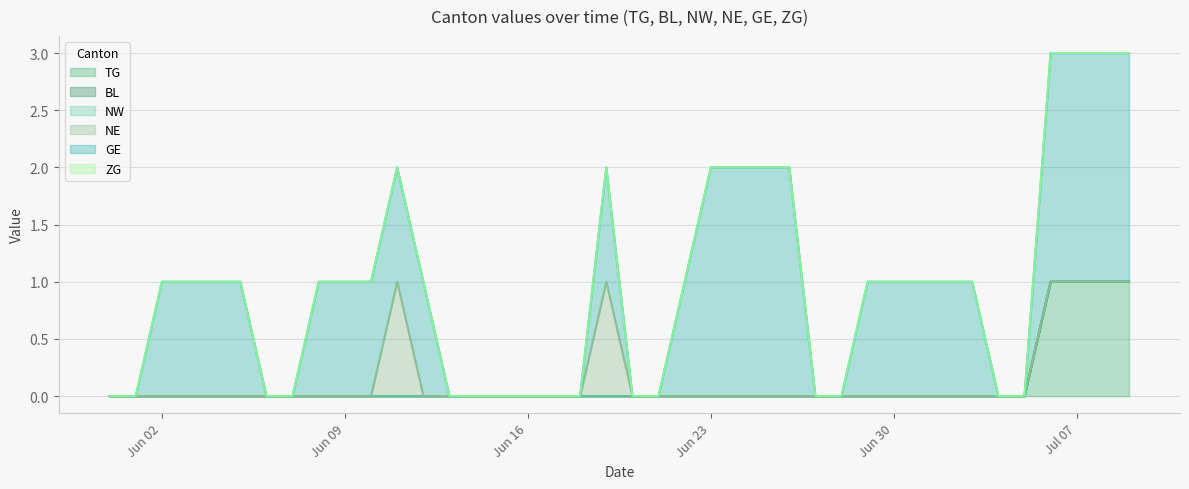

Which series has the largest total across all categories?

GE